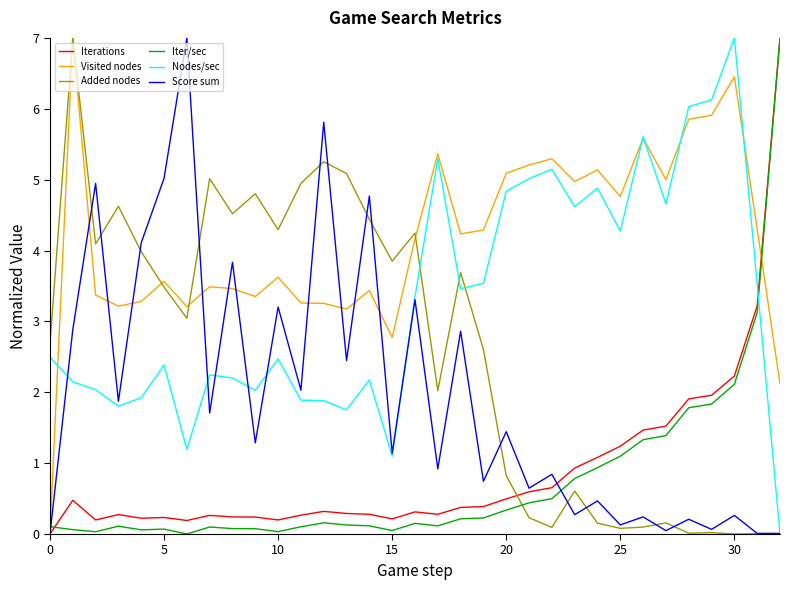

What is the greatest value displayed?

7.0